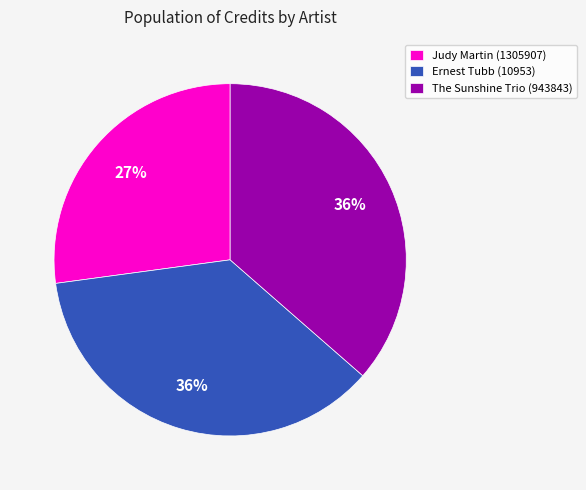

How many slices are in this pie chart?

3